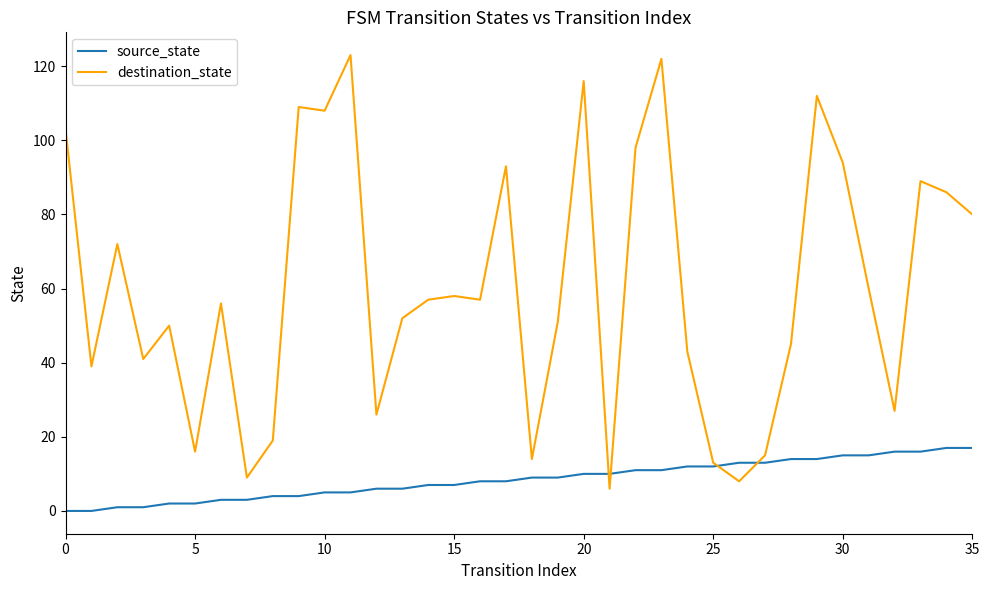

True or false: destination_state has more than 2 points higher than both neighbors.

True